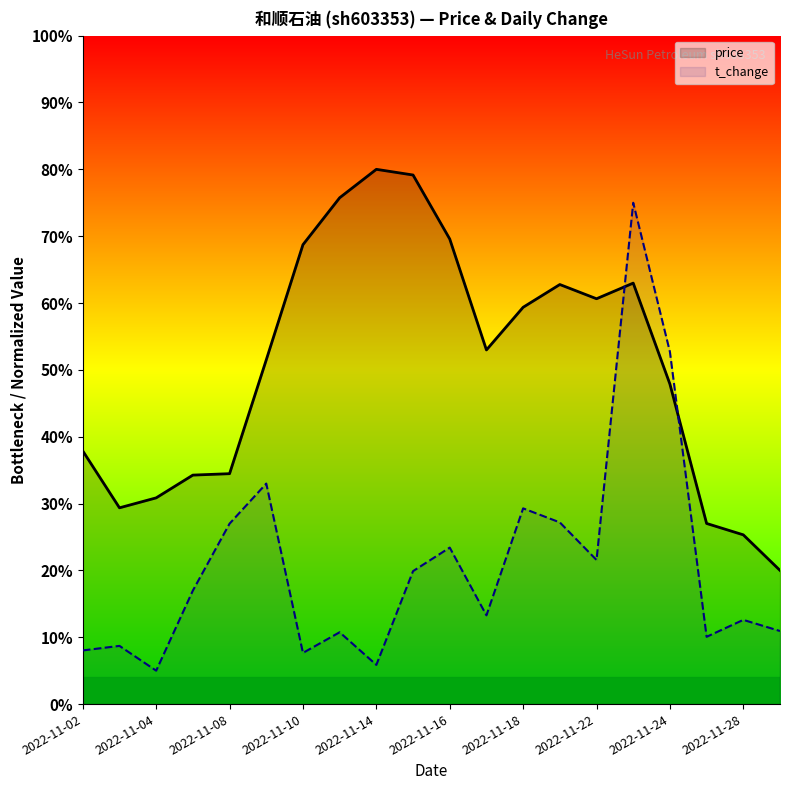

True or false: t_change and price cross at least once.

True